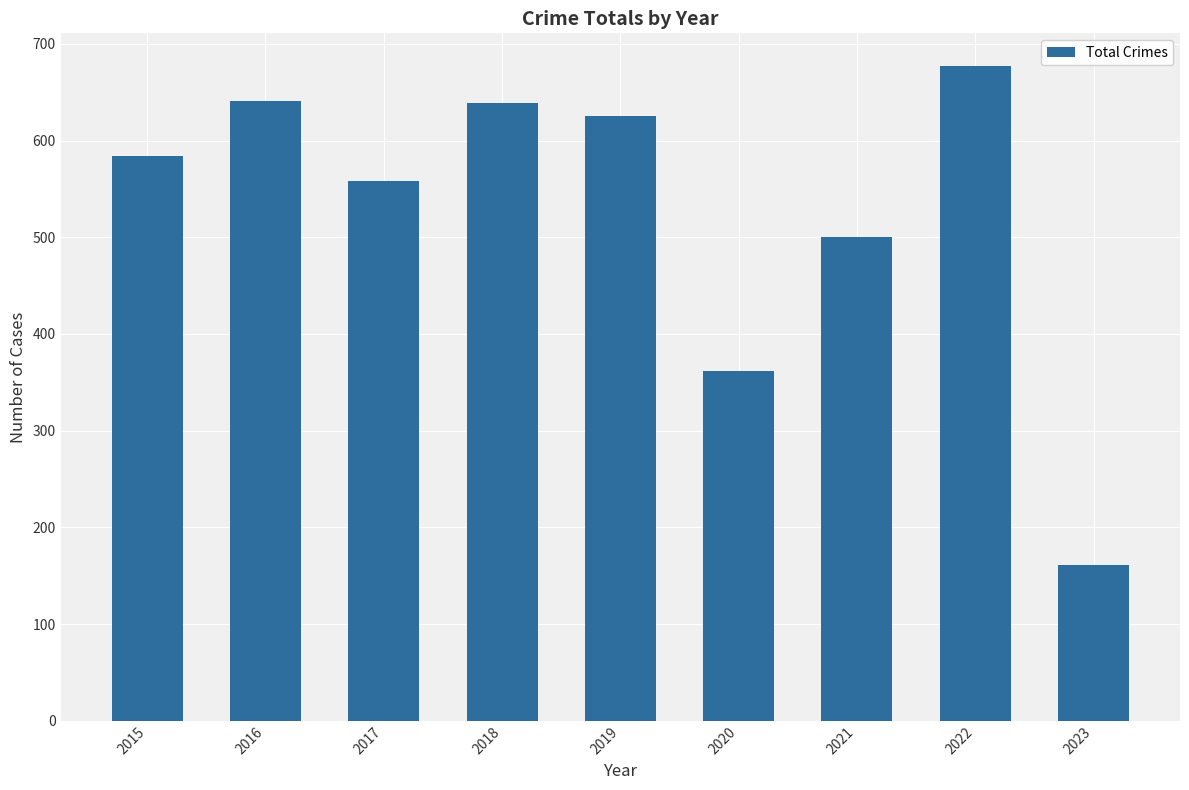

What is the change in value from 2017 to 2019?

+67